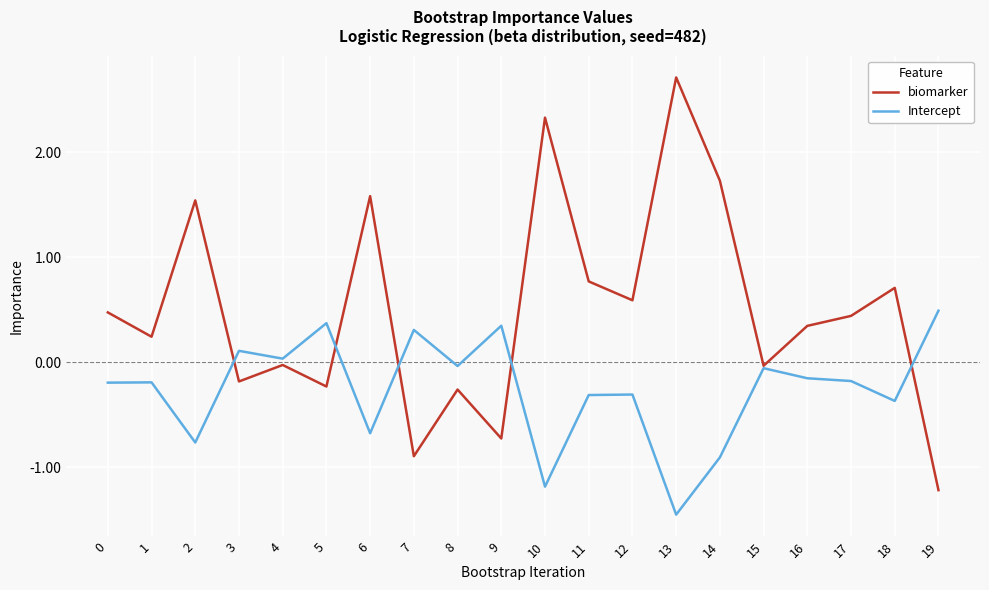

The Intercept series shows -0.3 at 14. True or false?

False